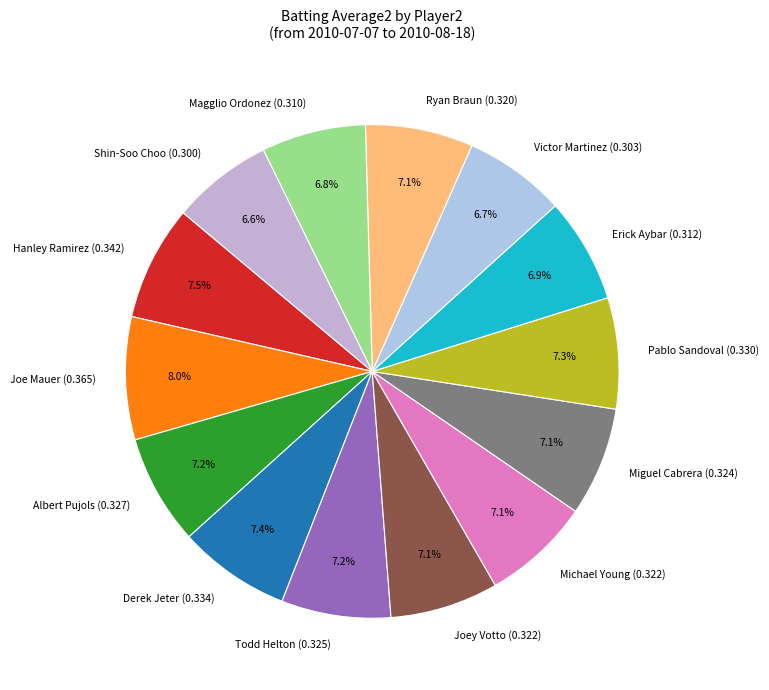

Does any single category account for the majority?

No